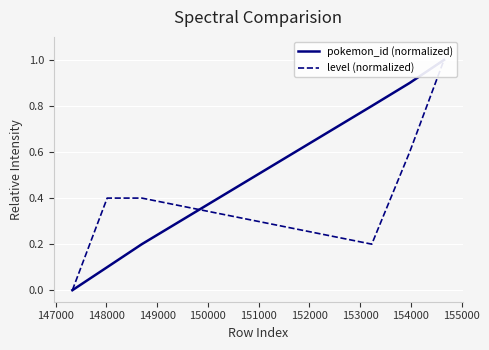

How many positive values does the pokemon_id (normalized) series have?

5